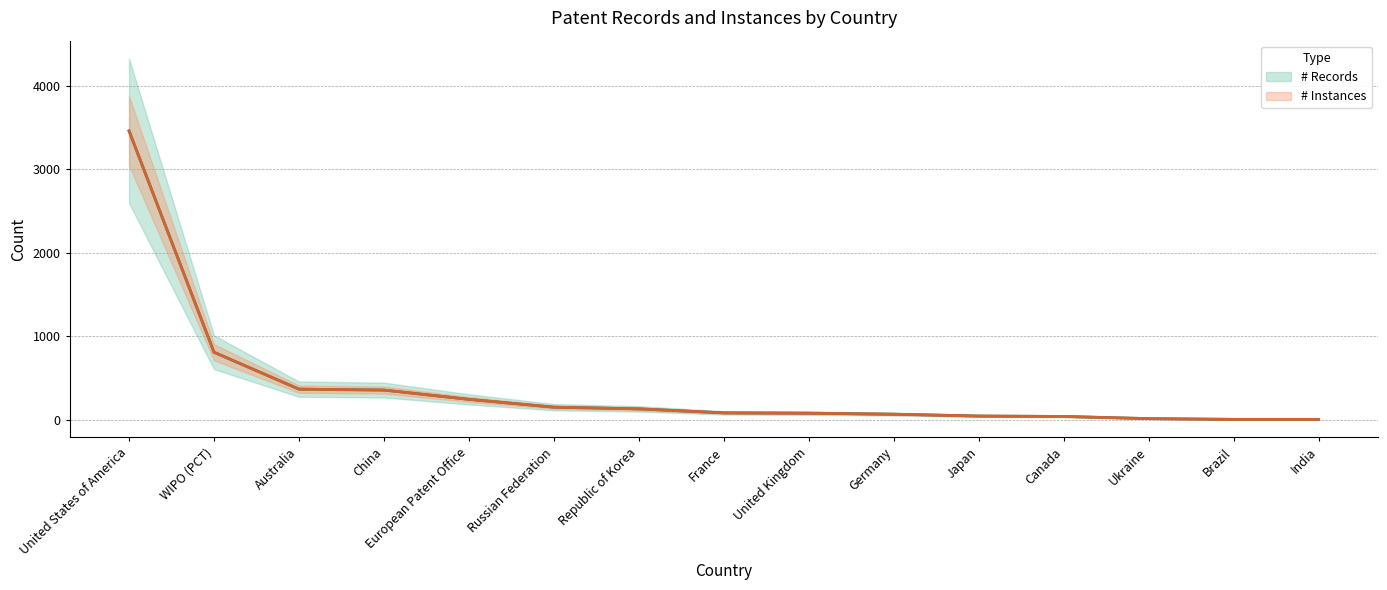

What is the label of the 1st point from the left?

United States of America